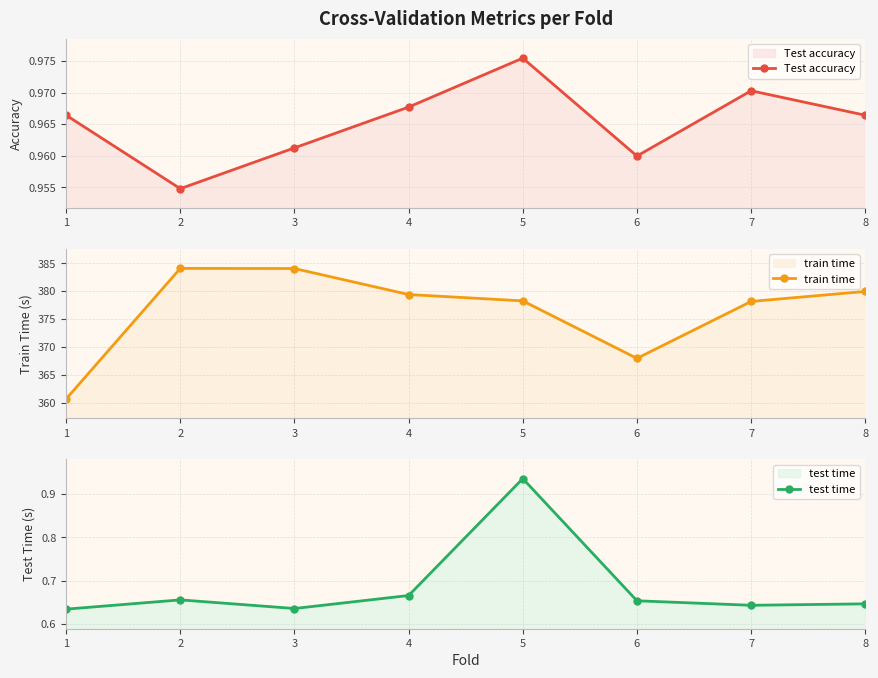

Rank the series at 3 from lowest to highest value.

test time, Test accuracy, train time